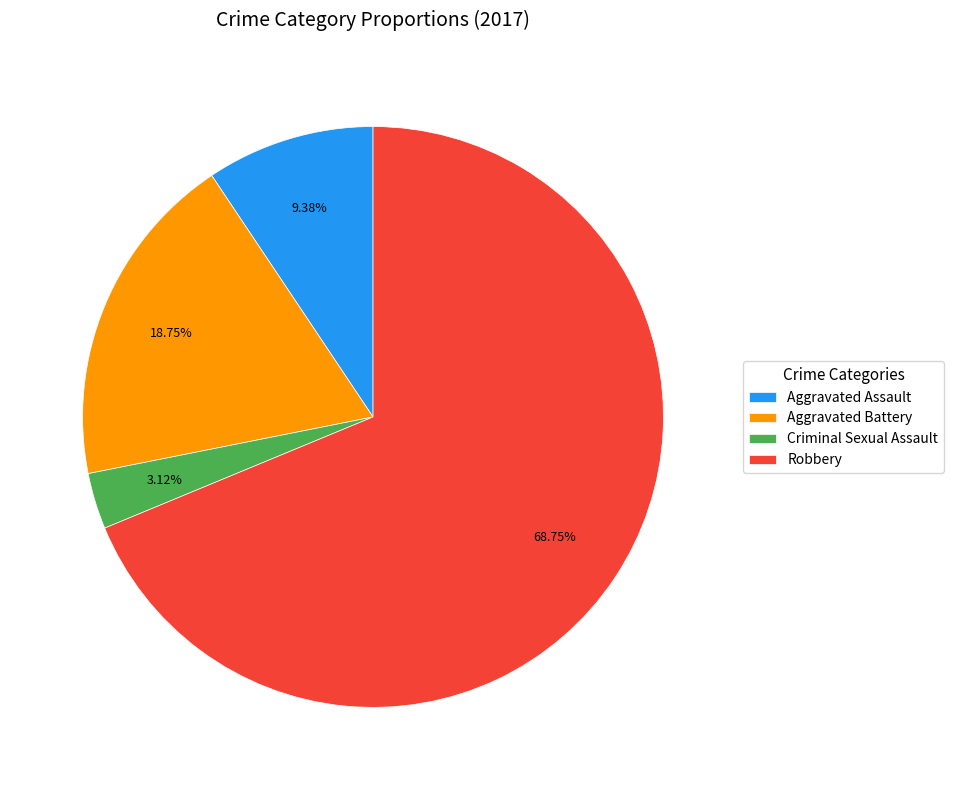

Rank the categories by value from lowest to highest.

Criminal Sexual Assault, Aggravated Assault, Aggravated Battery, Robbery